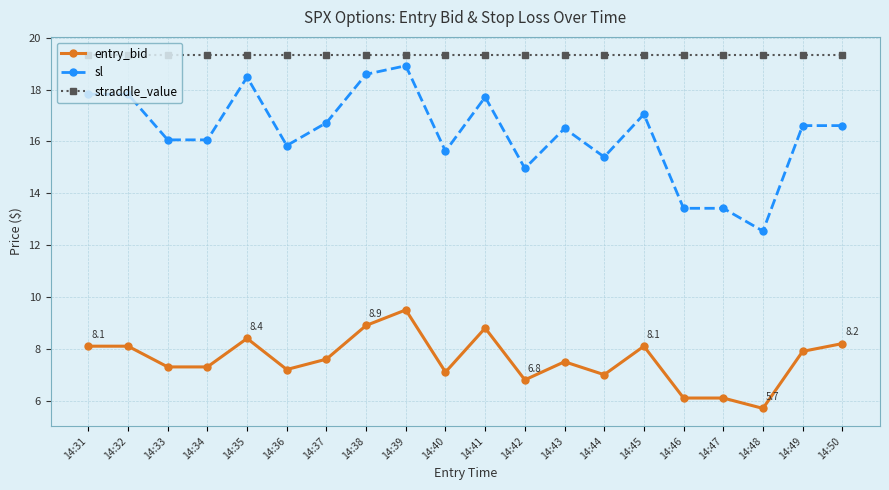

At which label does entry_bid reach its peak?

14:39